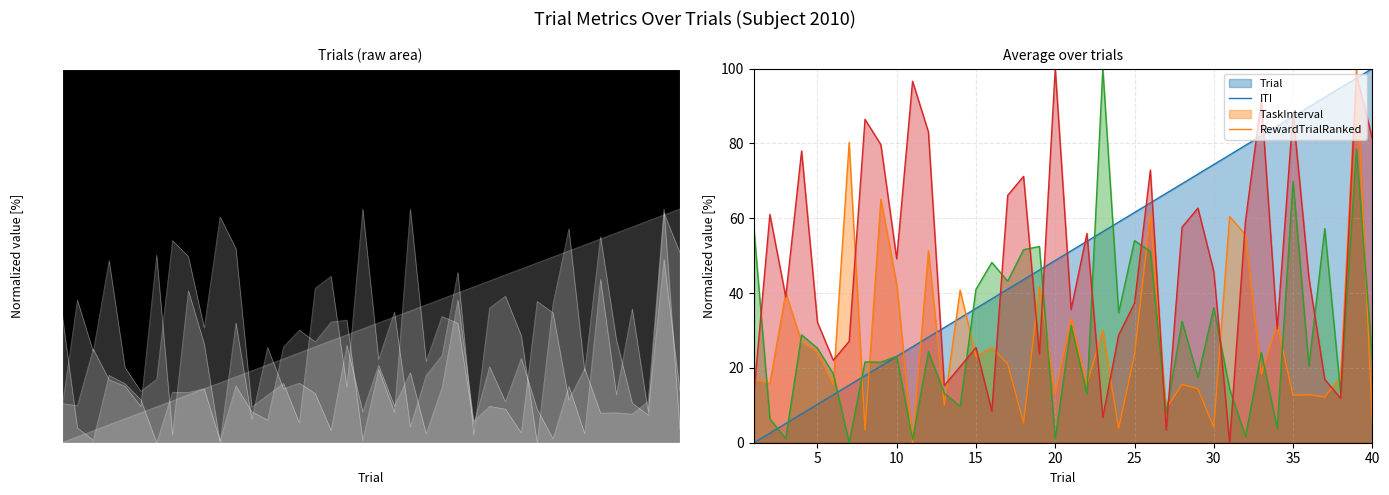

What is the average value of the ITI series?

27.5